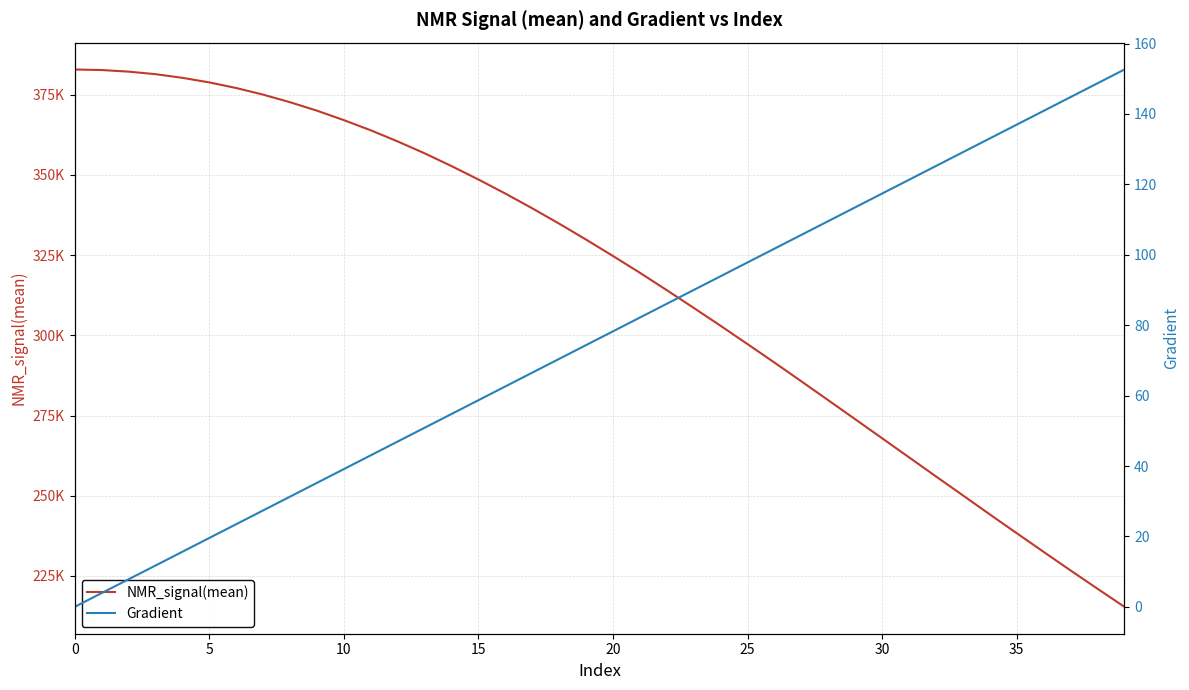

How many lines are shown in the chart?

2